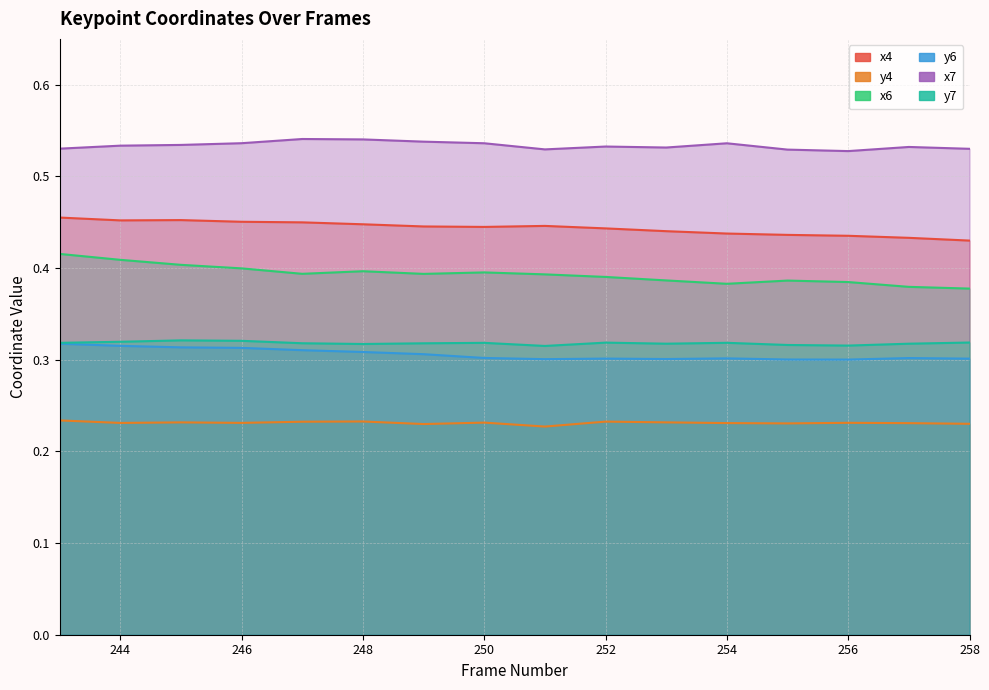

Which series has the widest spread of values?

x6